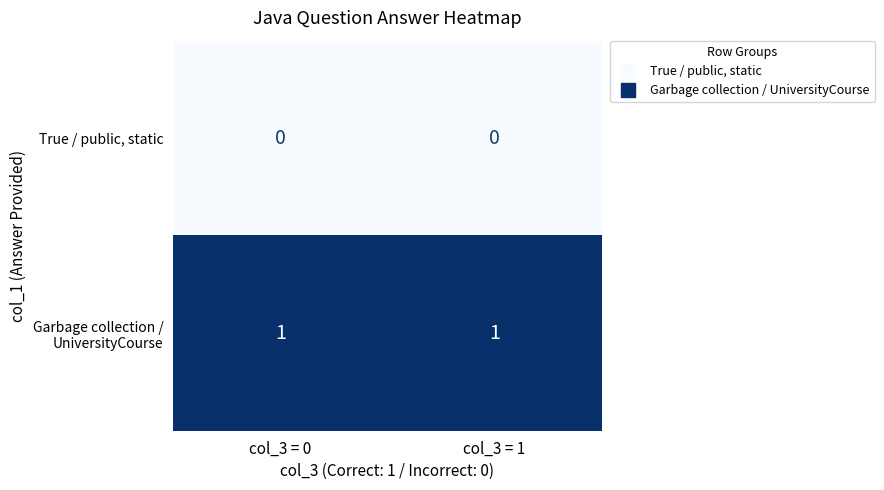

True or false: True / public, static has a value of 0 at col_3 = 0.

True